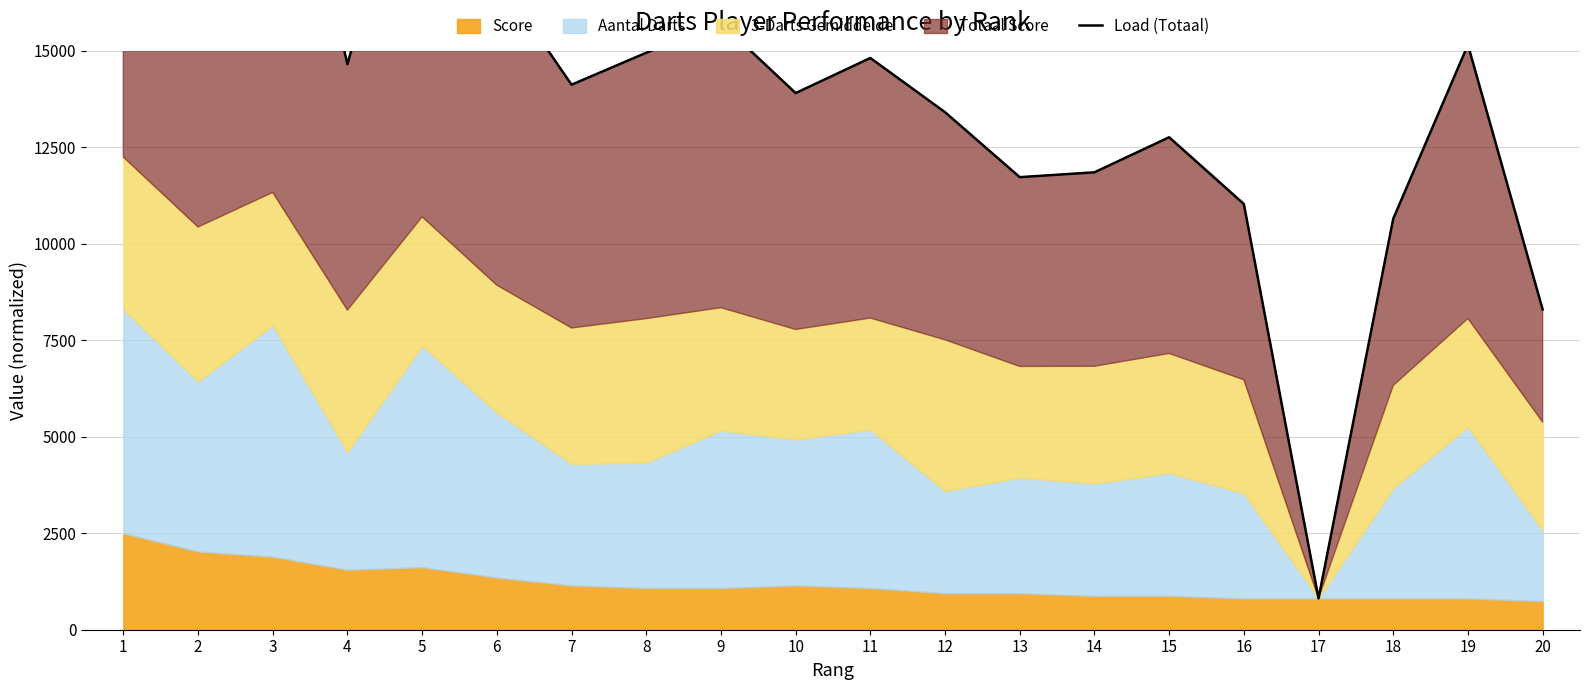

Reading left to right, what are all the values shown in this chart?

1=25247.1	2=20454.5	3=23055.5	4=14653.3	5=21582.6	6=16946.4	7=14122.3	8=14950.6	9=15724.8	10=13905.2	11=14814.4	12=13409.9	13=11726.4	14=11852.1	15=12760.2	16=11031.7	17=810.8	18=10650.0	19=15155.6	20=8299.1